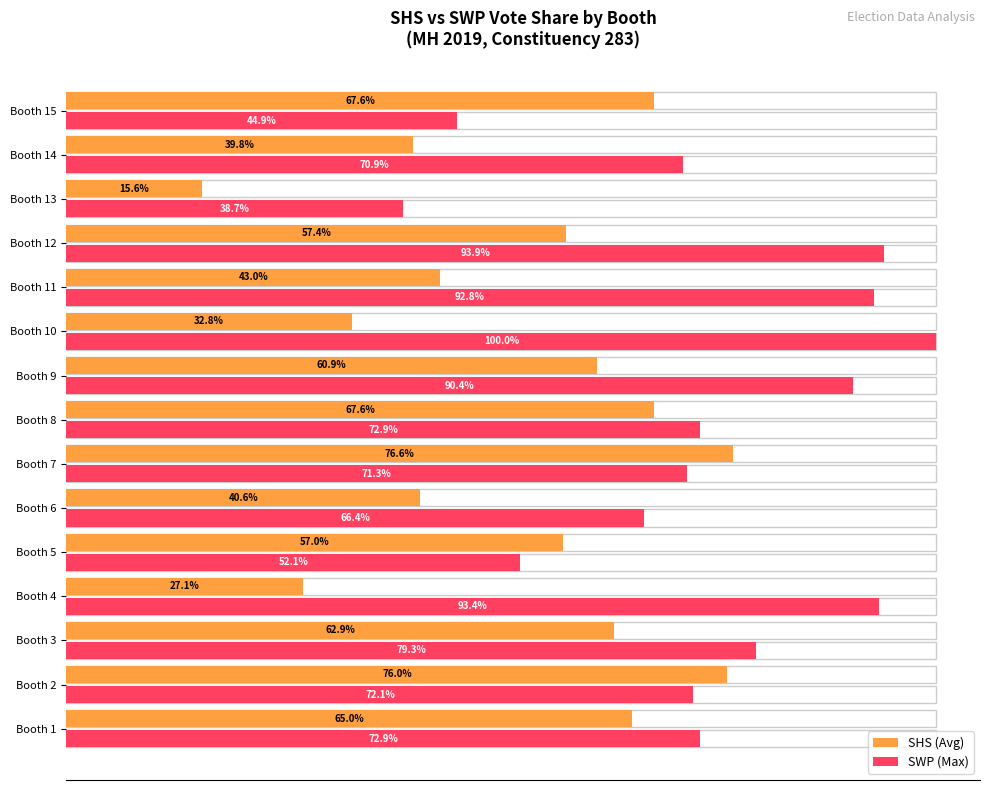

What is the greatest value displayed?

100.0